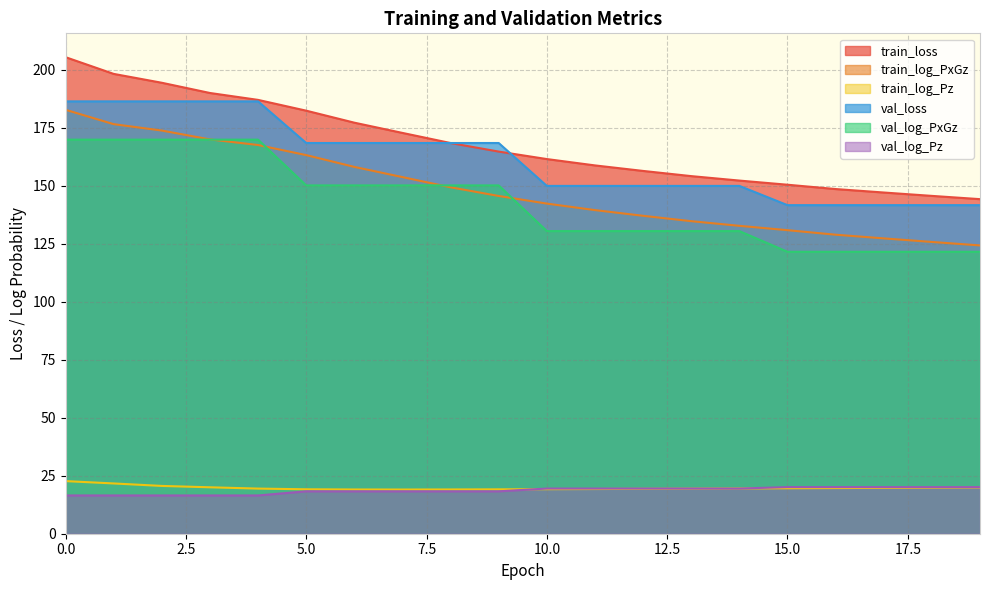

True or false: val_loss and train_log_Pz cross at least once.

False